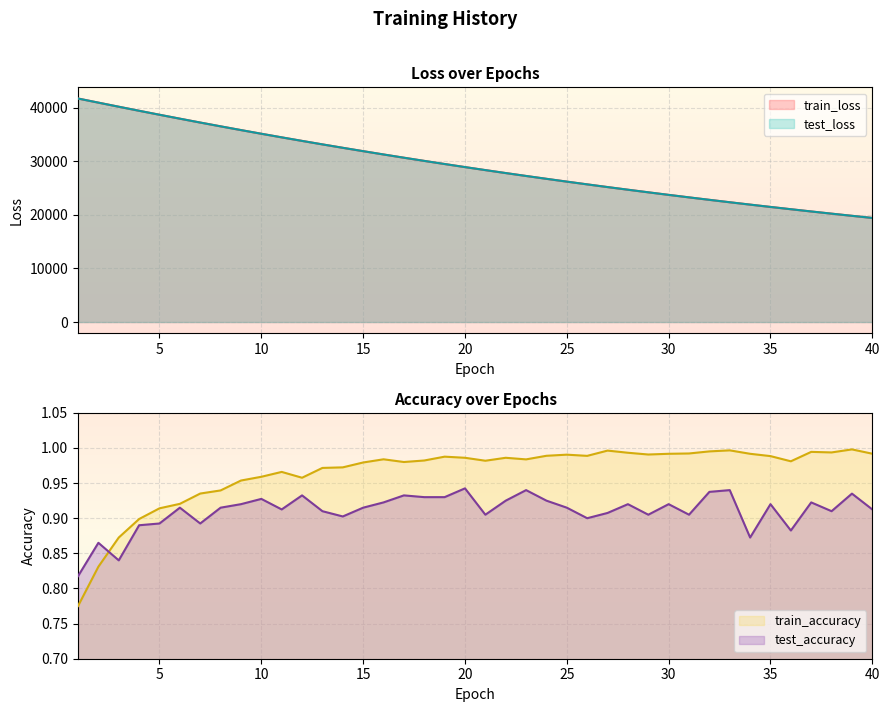

What is the sum of the train_loss values at 17 and 14?

63138.8